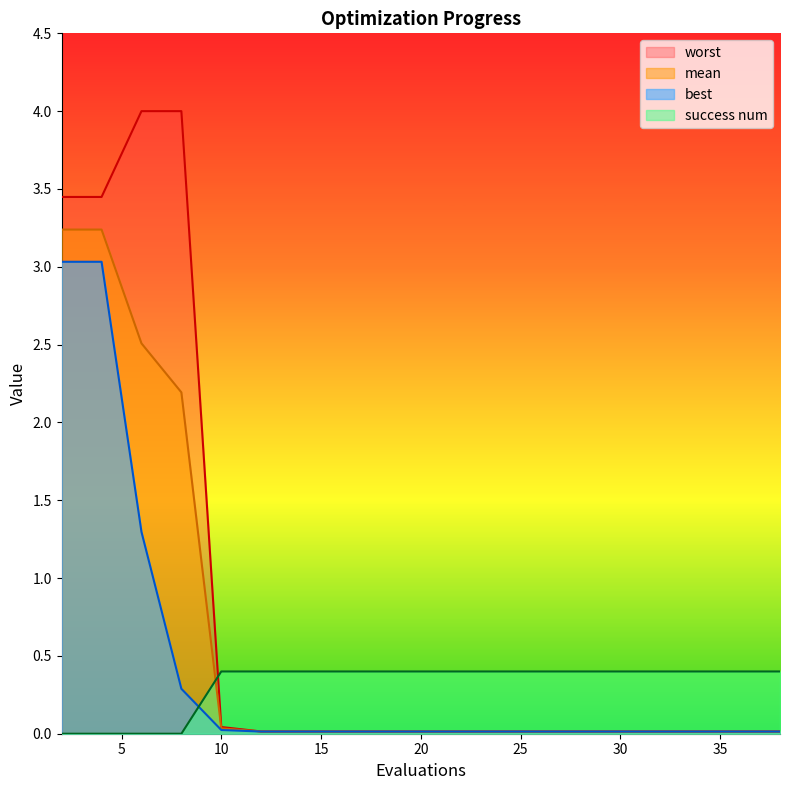

At which label is success num closest to 0?

2